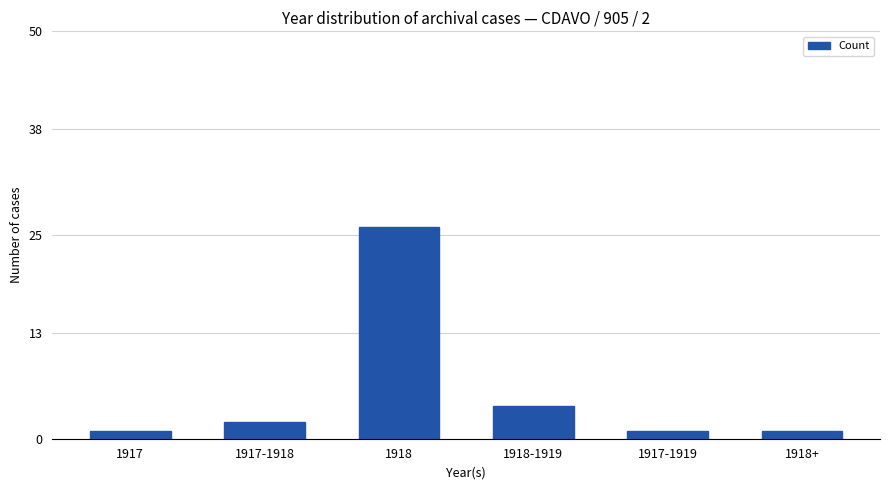

What position from the right is 1917?

6